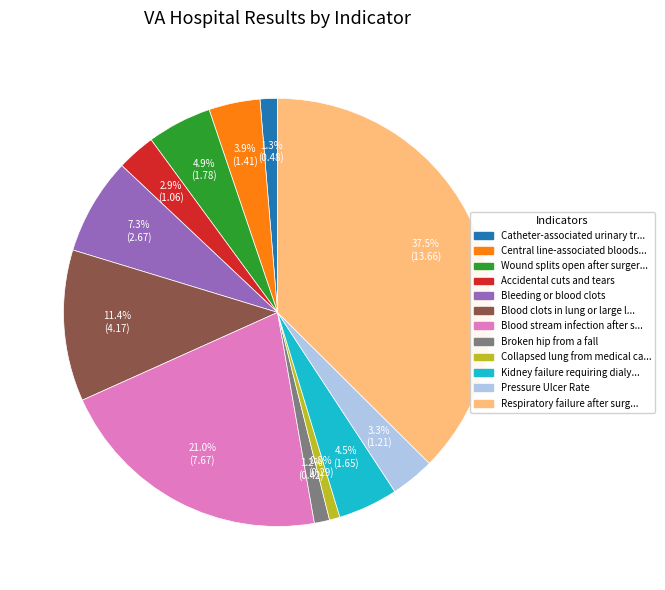

Is there any slice that represents more than half of the pie?

No